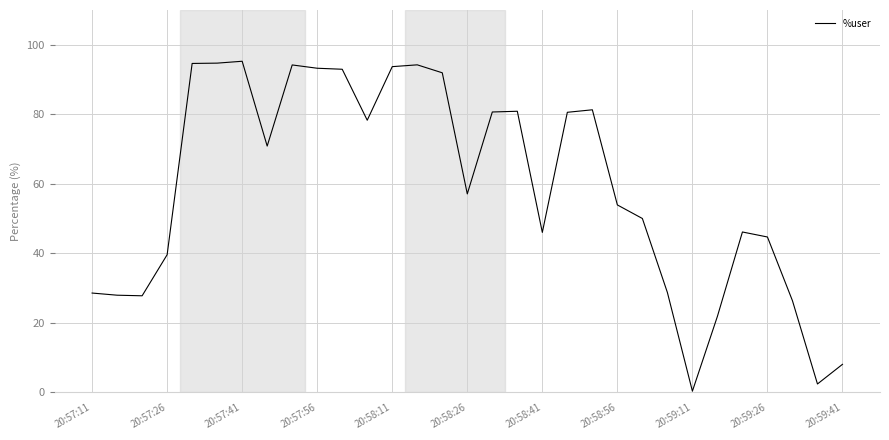

What is the maximum value shown in the chart?

95.3